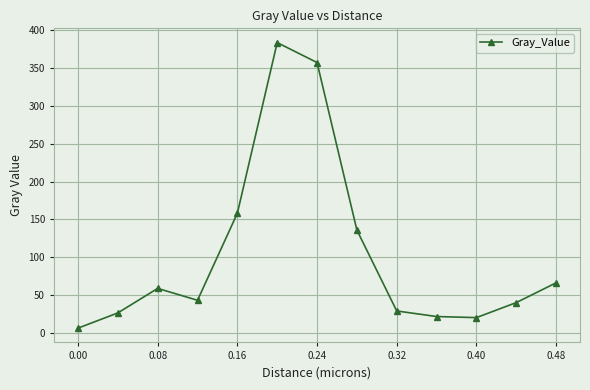

What is the difference between the second highest and second lowest values?

336.6